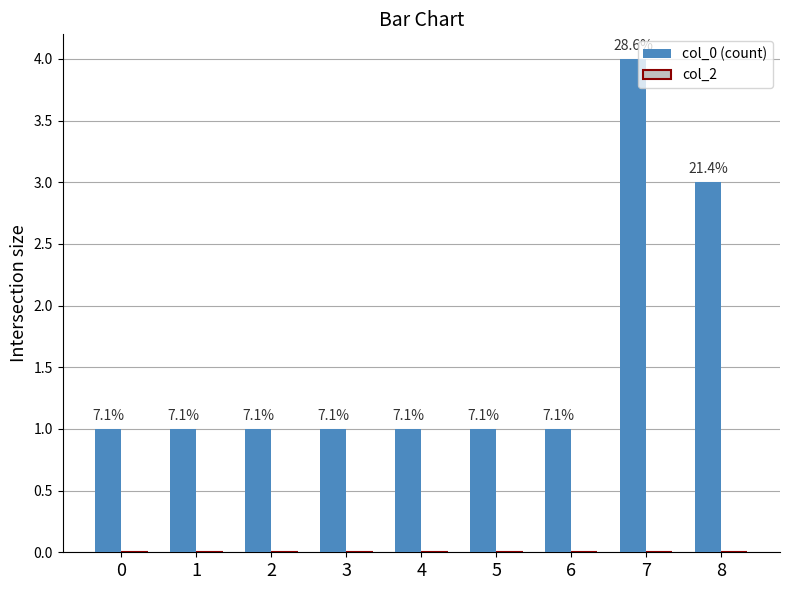

Are the bars horizontal?

No